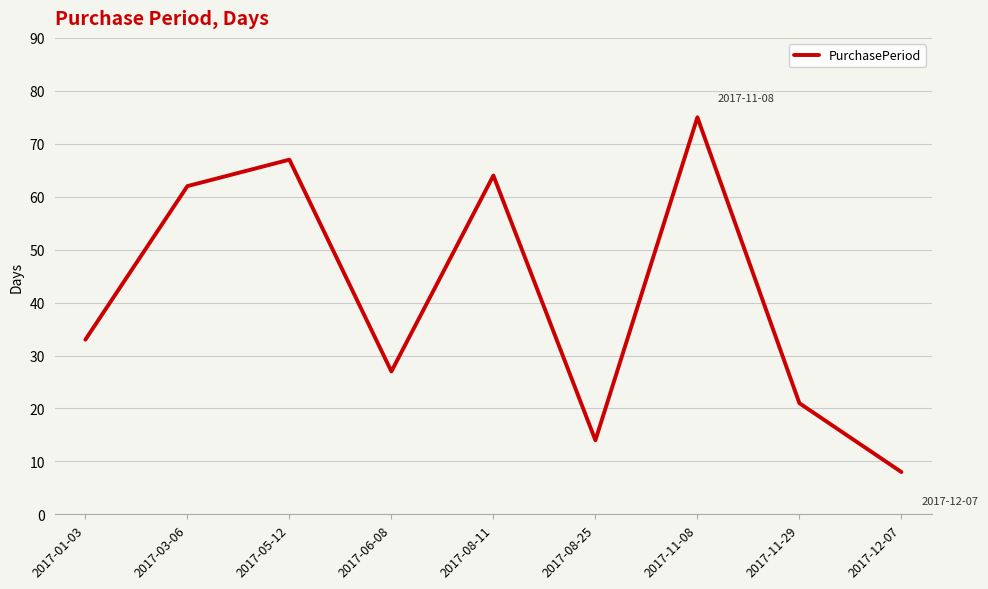

What is the change in value from 2017-01-03 to 2017-03-06?

+29